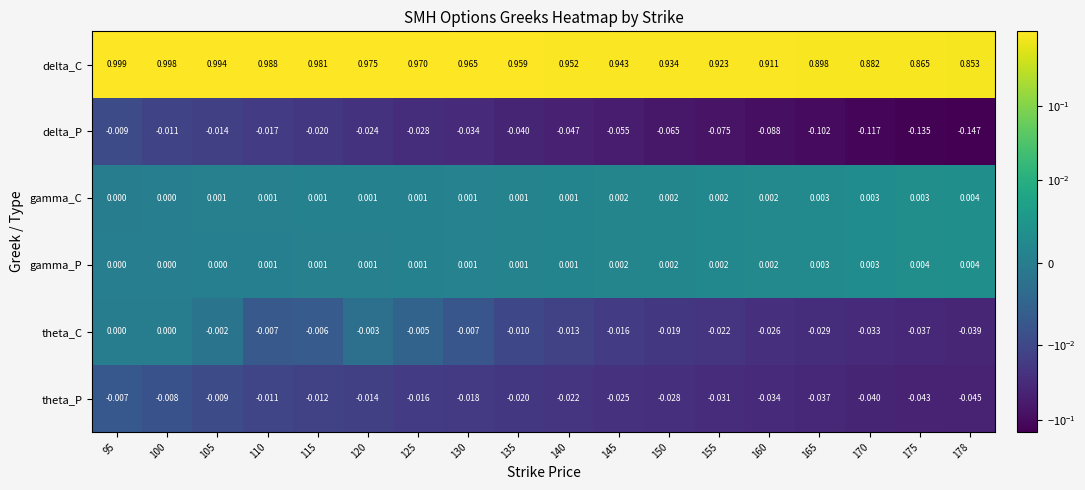

Is the value of theta_P at 130 greater than the value of gamma_C at 155?

No